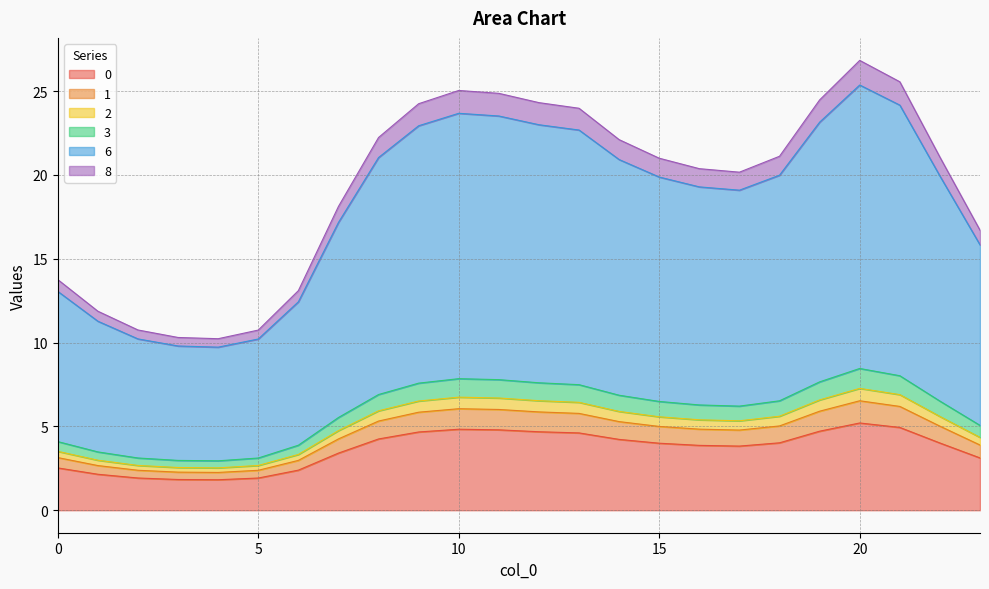

True or false: 0 and 8 intersect in this chart.

False